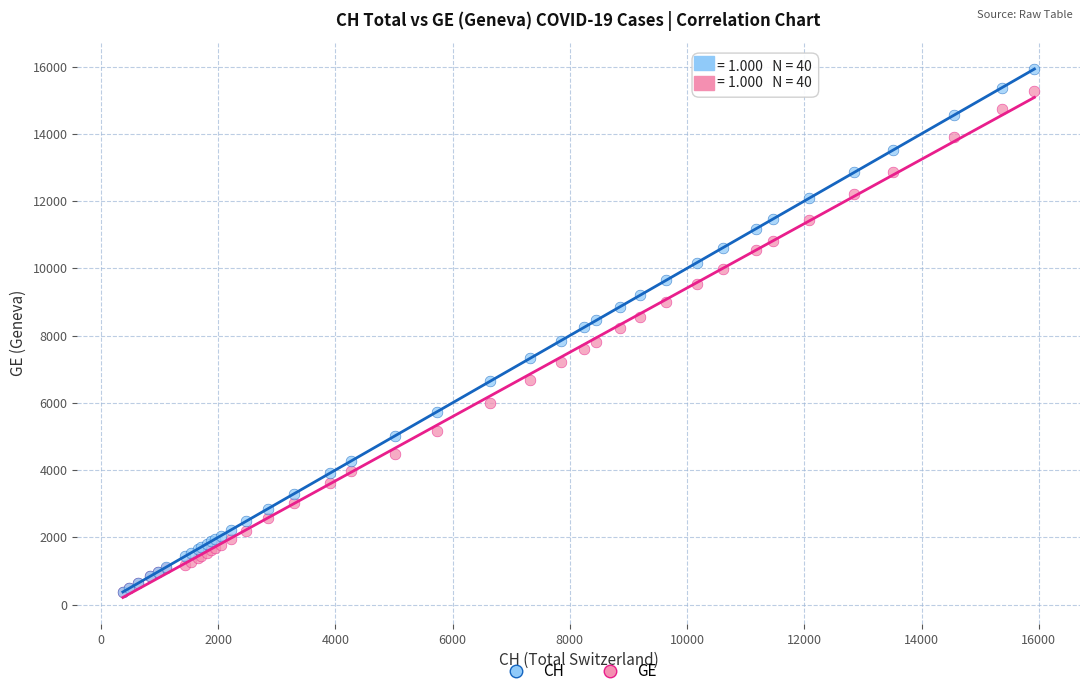

Which series has the widest spread of Y values?

CH